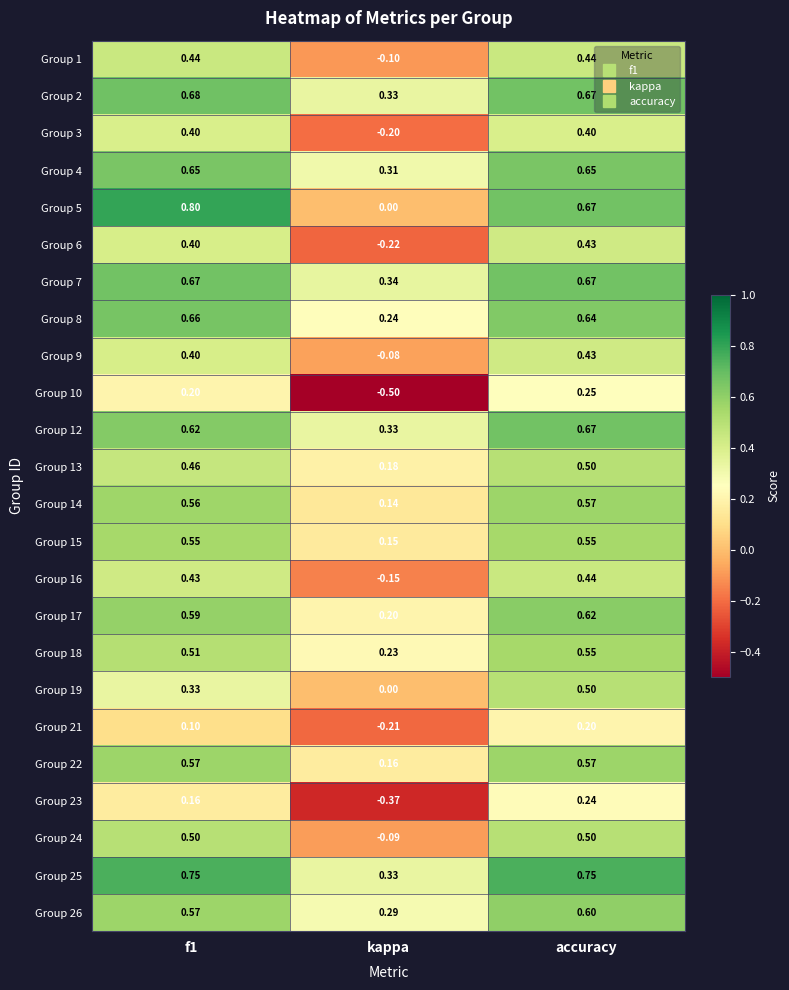

Is the value of Group 15 at f1 greater than the value of Group 9 at kappa?

Yes